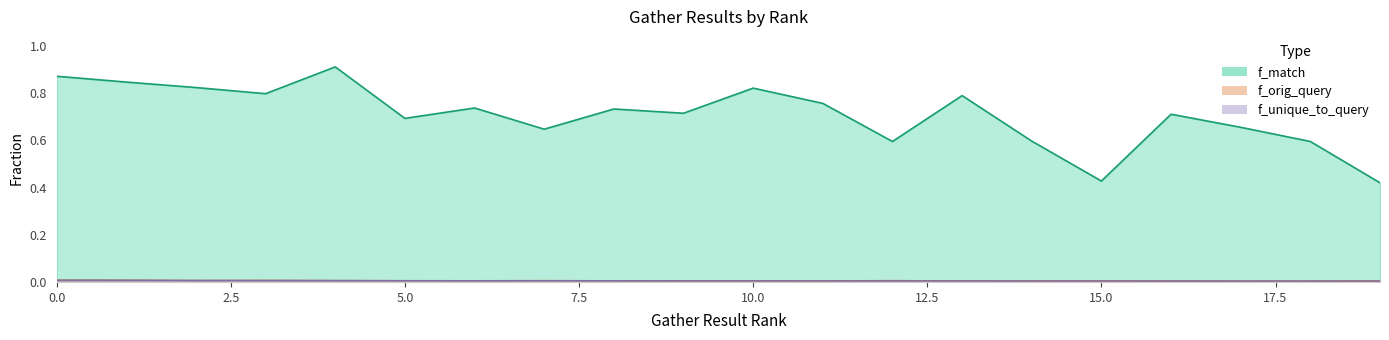

Is it true that f_unique_to_query equals 0.0 at 15?

True